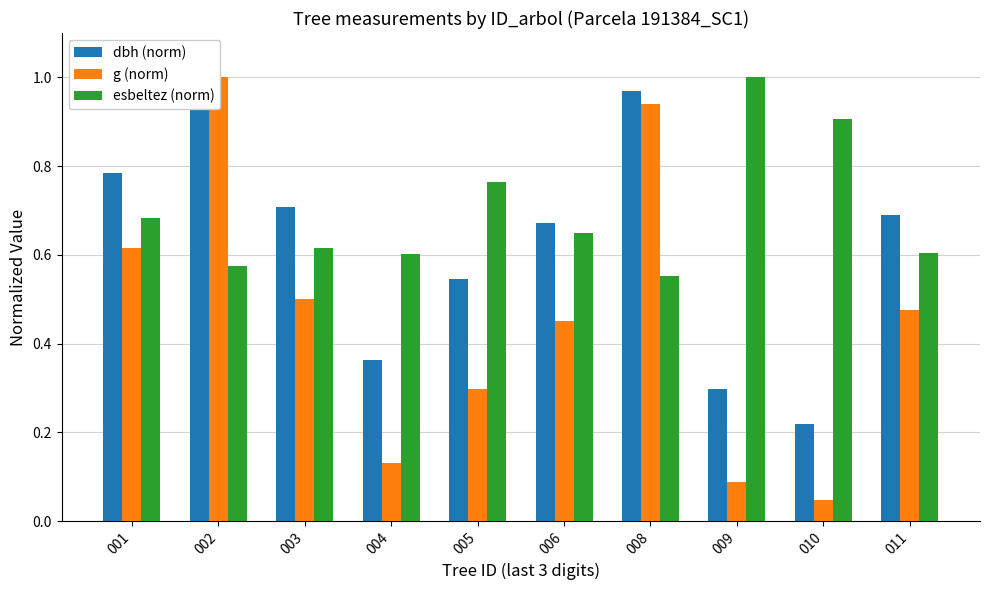

At which label is esbeltez (norm) closest to 0?

008